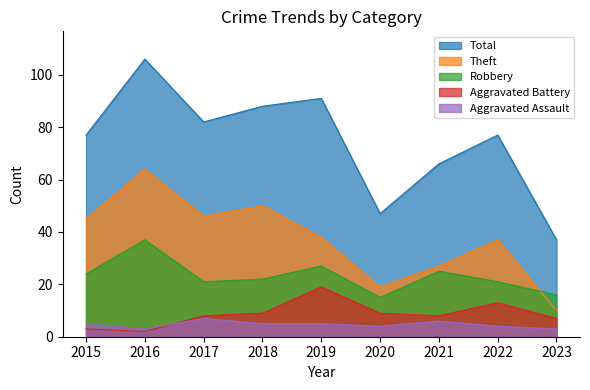

Rank the categories by Robbery value from highest to lowest.

2016, 2019, 2021, 2015, 2018, 2017, 2022, 2023, 2020